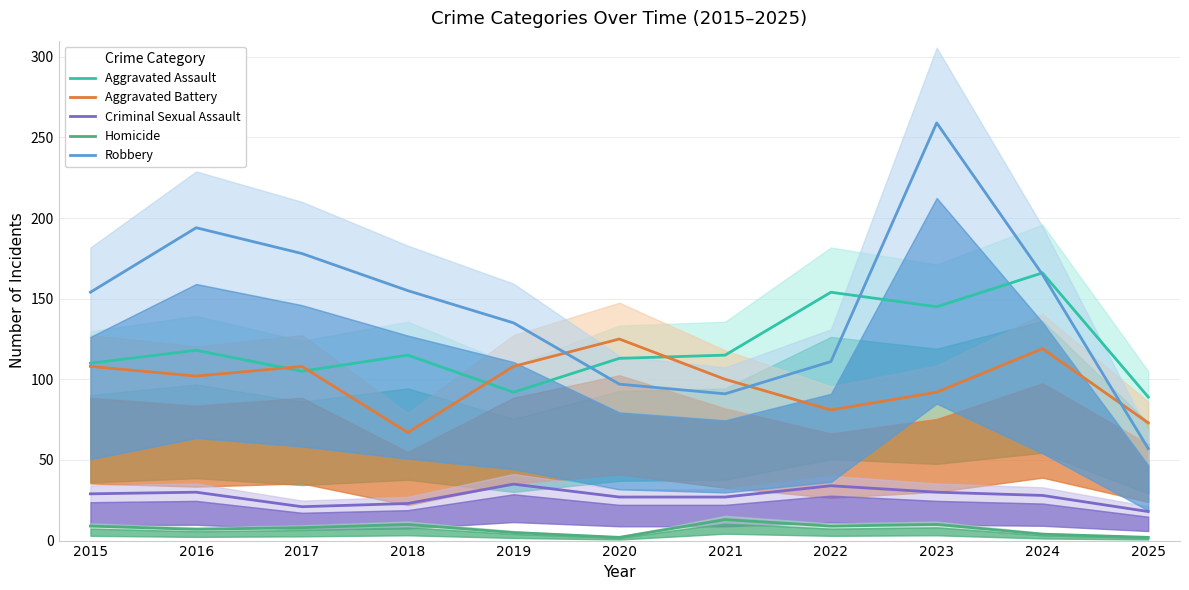

What is the spread (max minus min) of values at 2016?

187